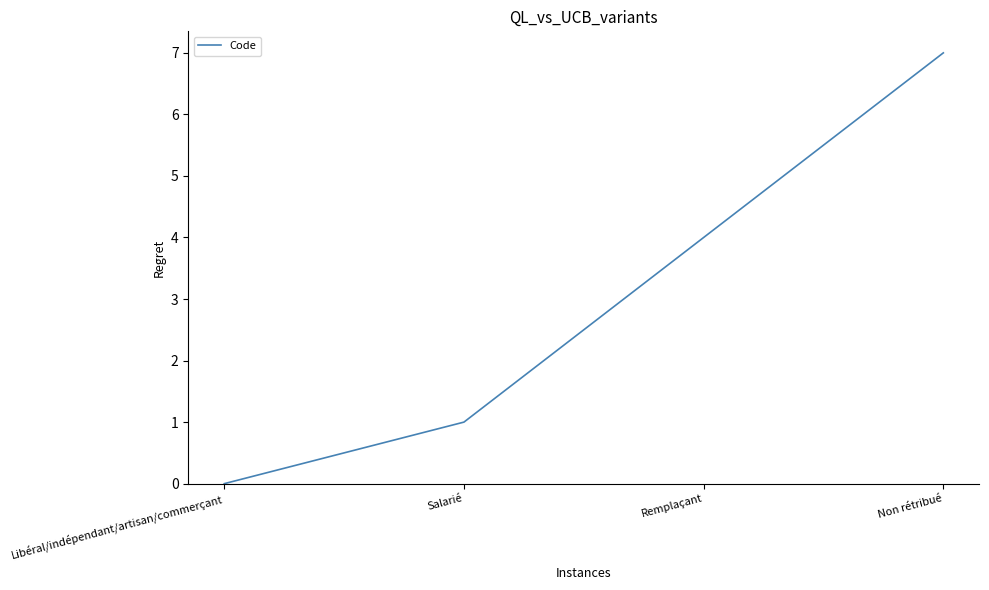

What is the sum of all values?

12